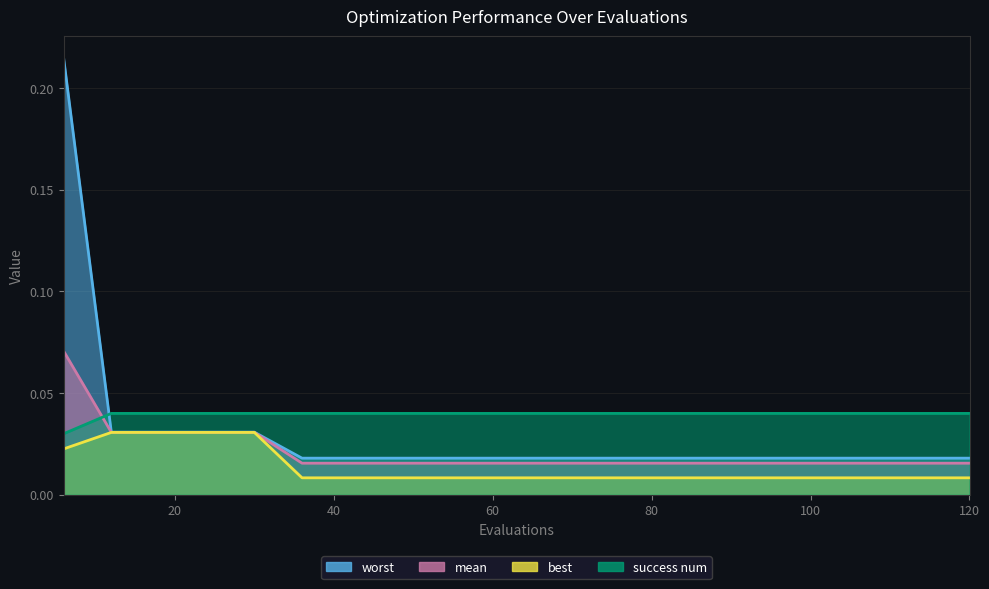

What are all the series names shown in the legend?

mean, best, worst, success num